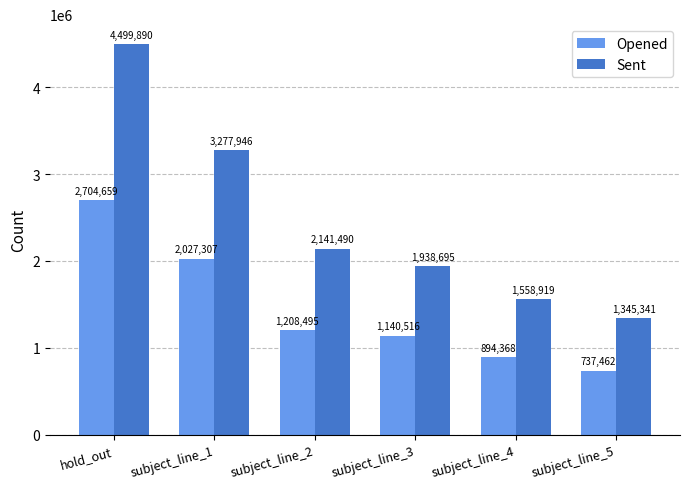

What is the difference between the highest and lowest values at hold_out?

1795231